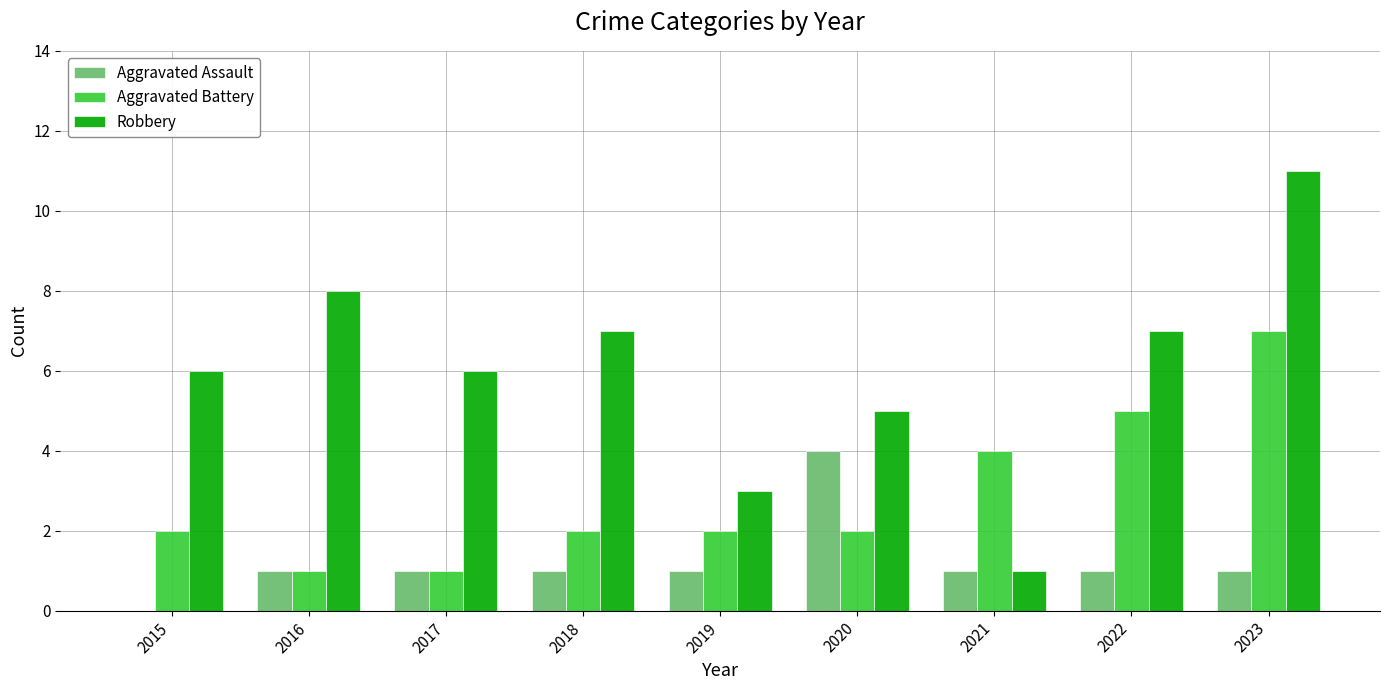

Reading left to right, transcribe all the data shown in this chart.

Aggravated Assault: 0	1	1	1	1	4	1	1	1
Aggravated Battery: 2	1	1	2	2	2	4	5	7
Robbery: 6	8	6	7	3	5	1	7	11